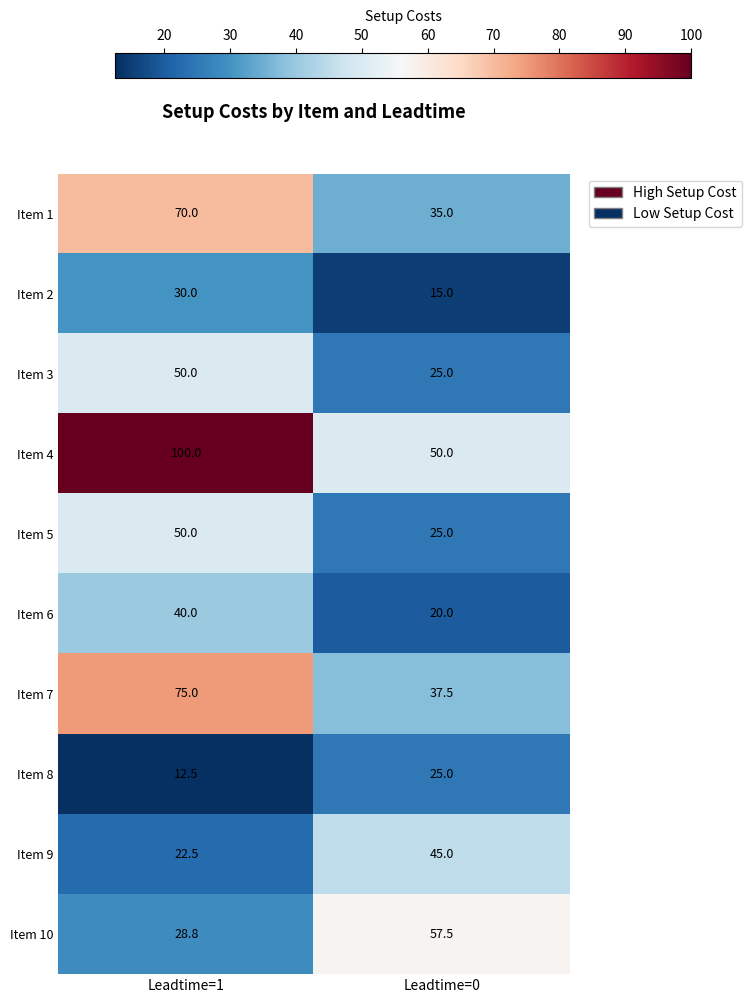

What is the difference between the Item 8 values at Leadtime=0 and Leadtime=1?

12.5